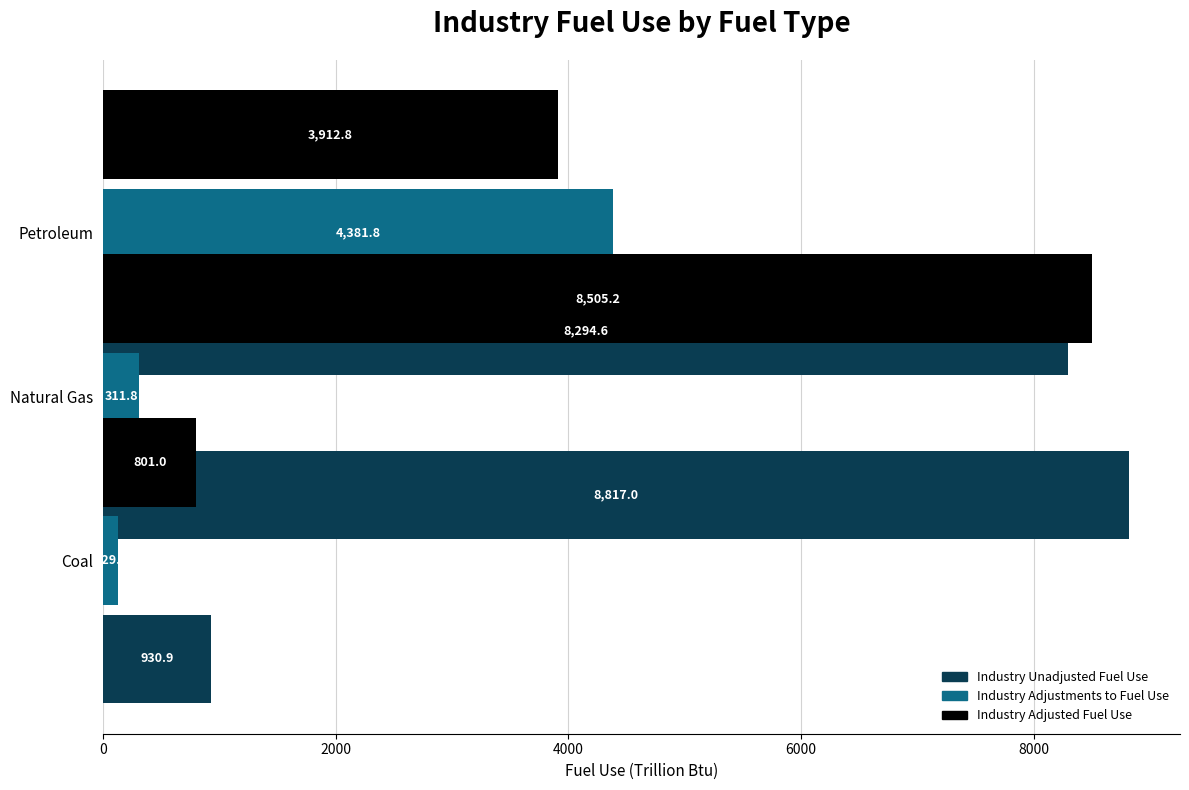

Does the chart contain stacked bars?

No